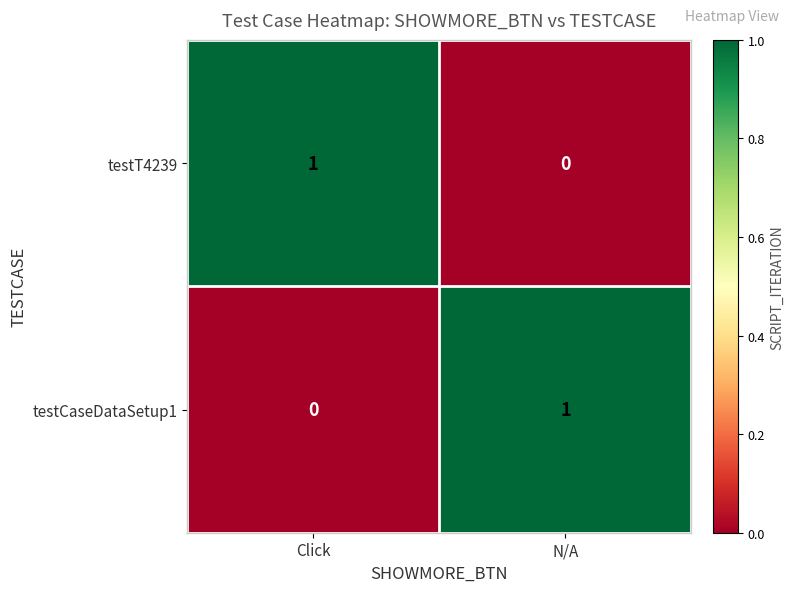

True or false: testCaseDataSetup1 has a value of 0 at N/A.

False